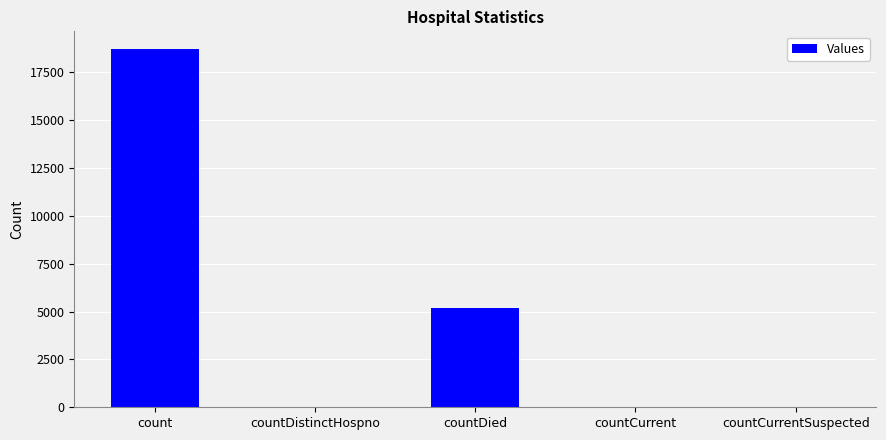

True or false: the data shows 1516 at countDied.

False